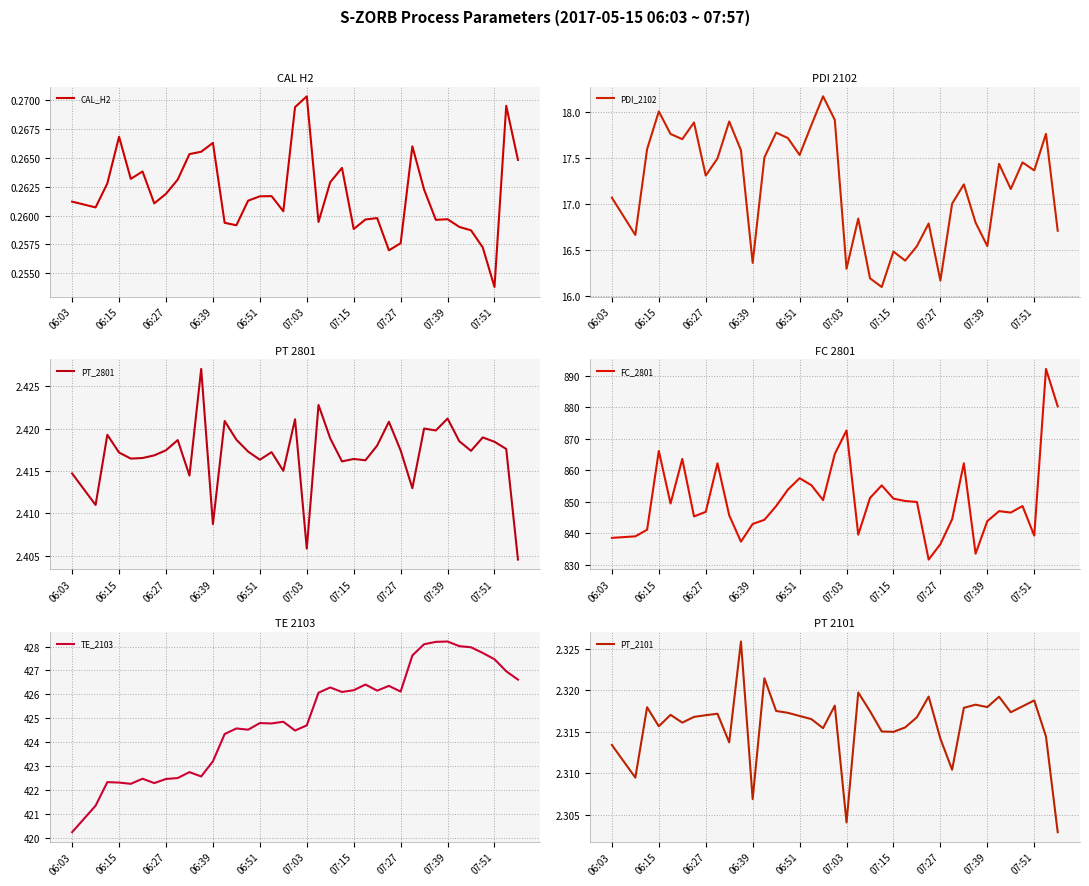

What is the difference between the second highest and minimum values in the FC_2801 series?

48.5